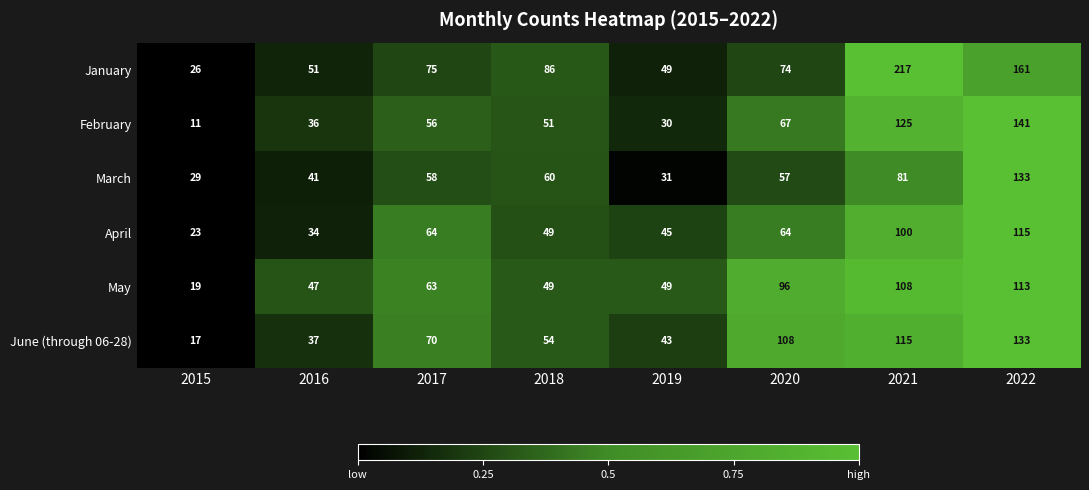

What is the sum of all March values?

490